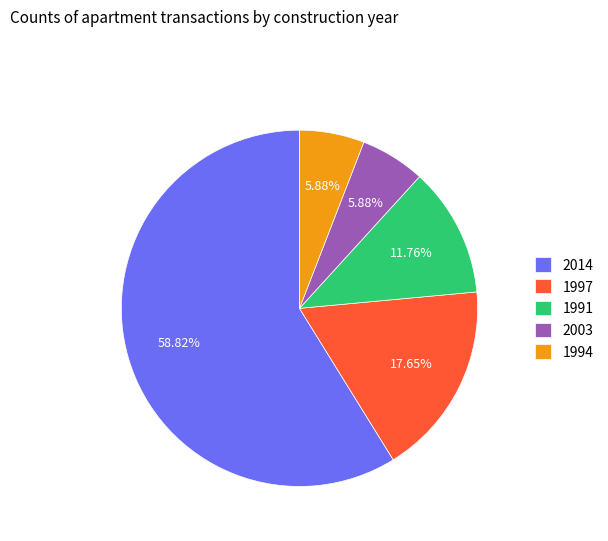

To the nearest percent, what portion does 1991 represent?

12%